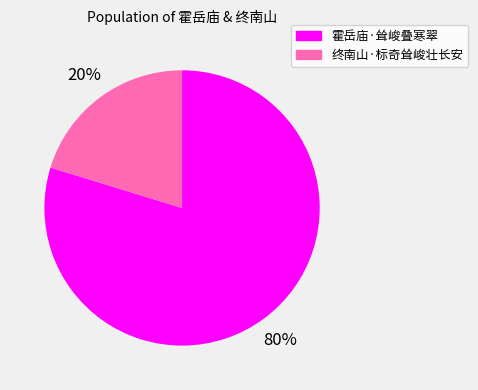

Which category accounts for the majority?

霍岳庙·耸峻叠寒翠